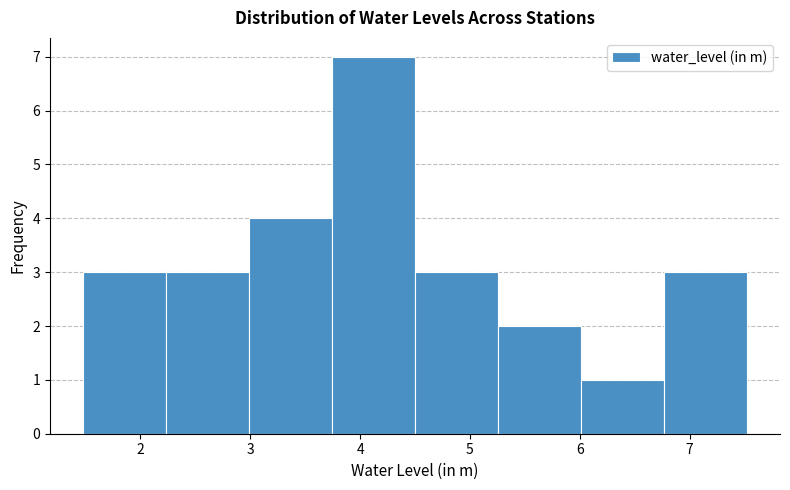

Reading left to right, list every bar in this chart as the range it spans on the x-axis followed by its height. Neither the bar edges nor the heights are printed on the chart, so give them approximately, as read against the axes.

1.5 to 2.2: 3
2.2 to 3.0: 3
3.0 to 3.7: 4
3.7 to 4.5: 7
4.5 to 5.3: 3
5.3 to 6.0: 2
6.0 to 6.8: 1
6.8 to 7.5: 3